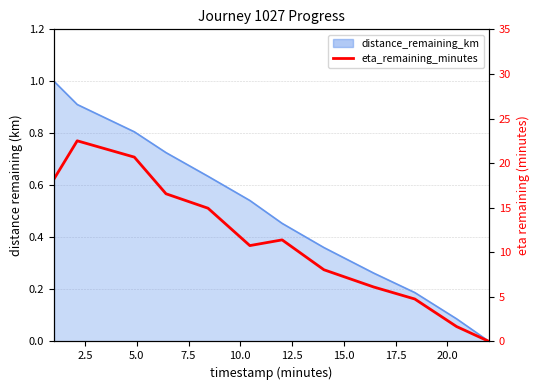

Which category has the highest value across all series?

2.5